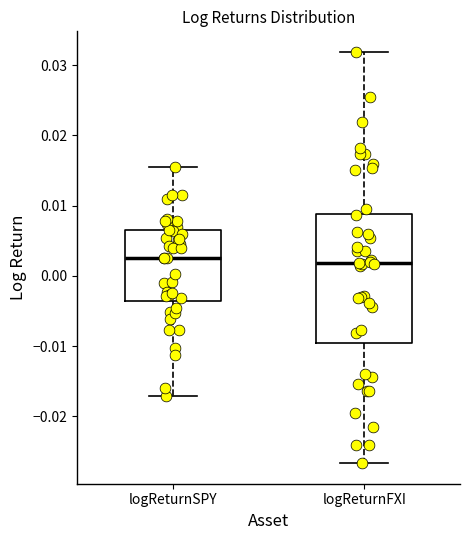

Where does the median line of the box for logReturnSPY sit on the y-axis? The values are not printed on the chart, so give them approximately, as read against the axis.

0.003